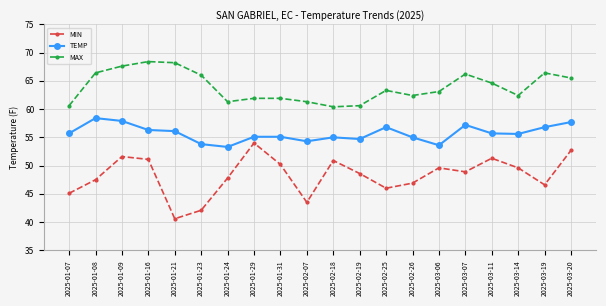

Rank the series by their average value, from lowest to highest.

MIN, TEMP, MAX